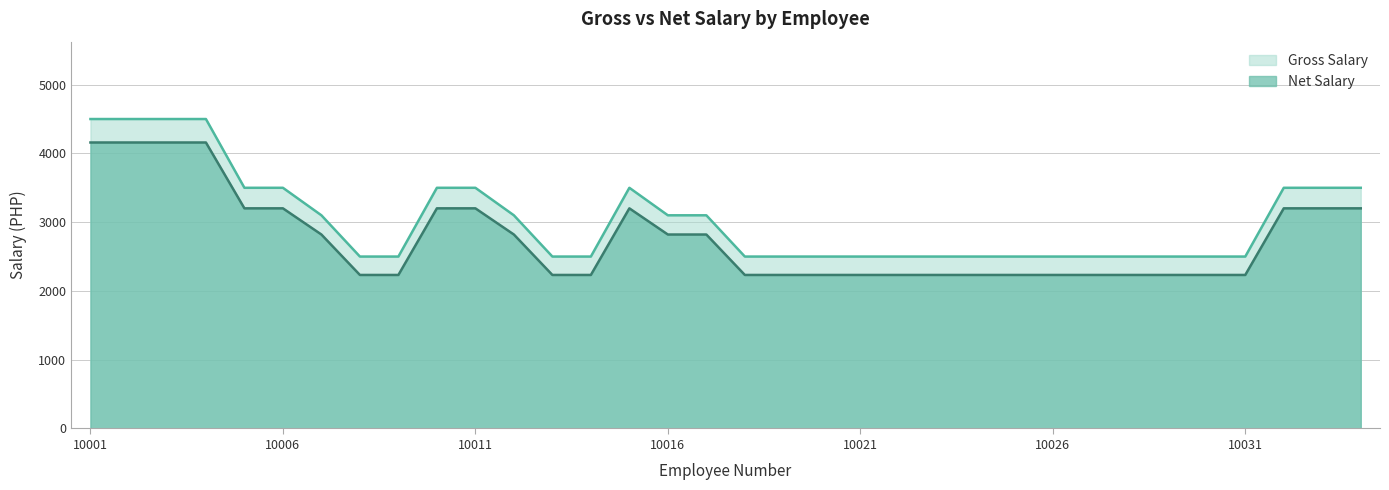

How many lines are shown in the chart?

2